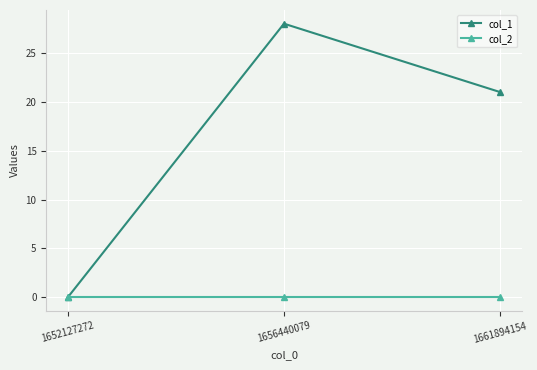

At which category is the sum across all series the highest?

1656440079